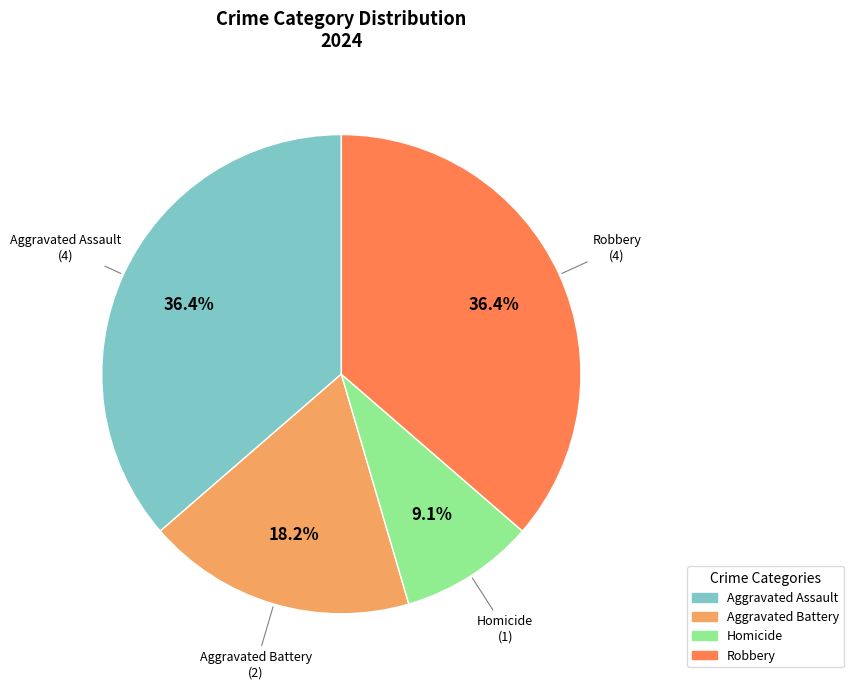

How many slices are in this pie chart?

4